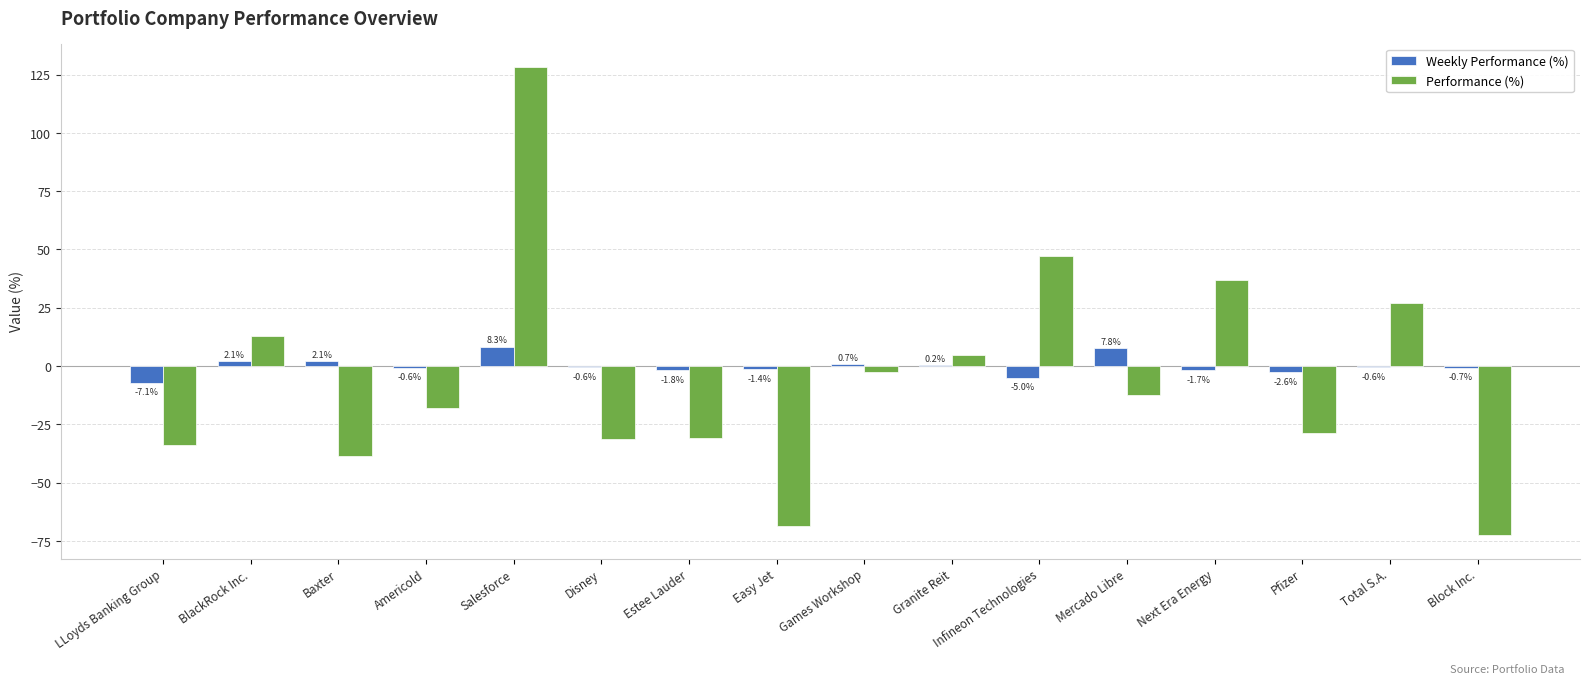

True or false: Performance (%) has a value of -26.4 at Americold.

False